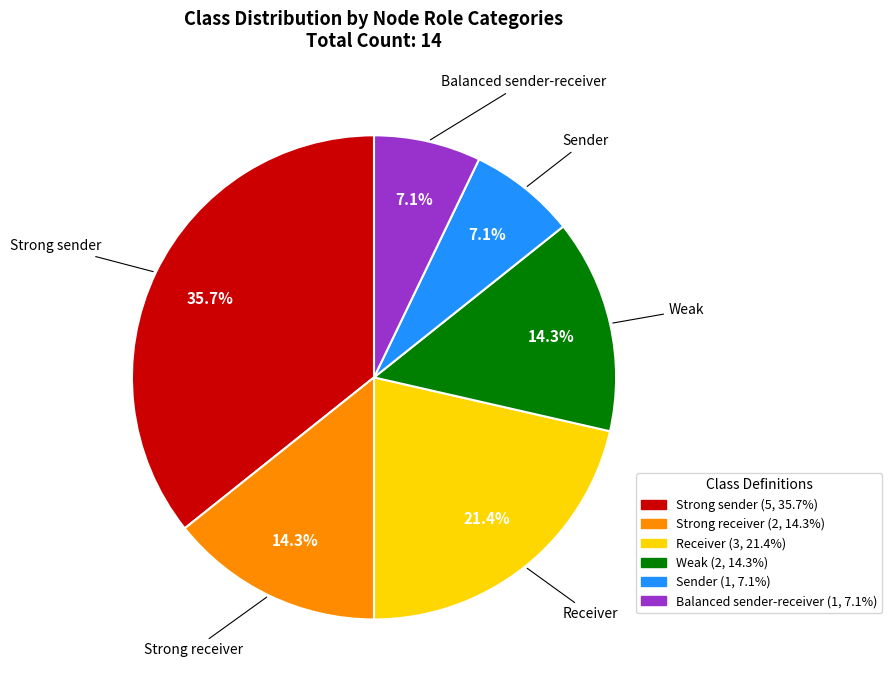

Is it true that Receiver is 21% of the pie?

True